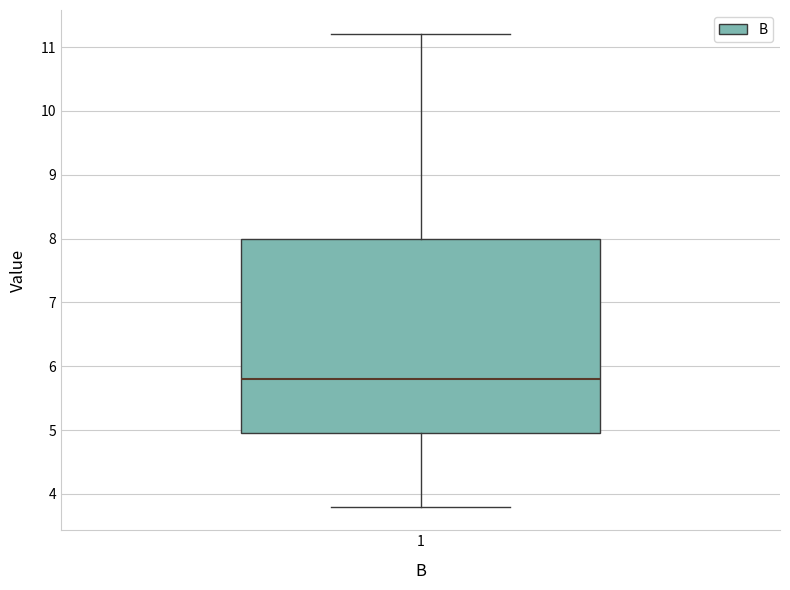

Transcribe this box plot: give where the median line is, the range the box spans, and where the two whiskers end, as read against the y-axis. The values are not printed on the chart, so give them approximately, as read against the axis.

median 5.8, box 5.0 to 8.0, whiskers 3.8 to 11.2